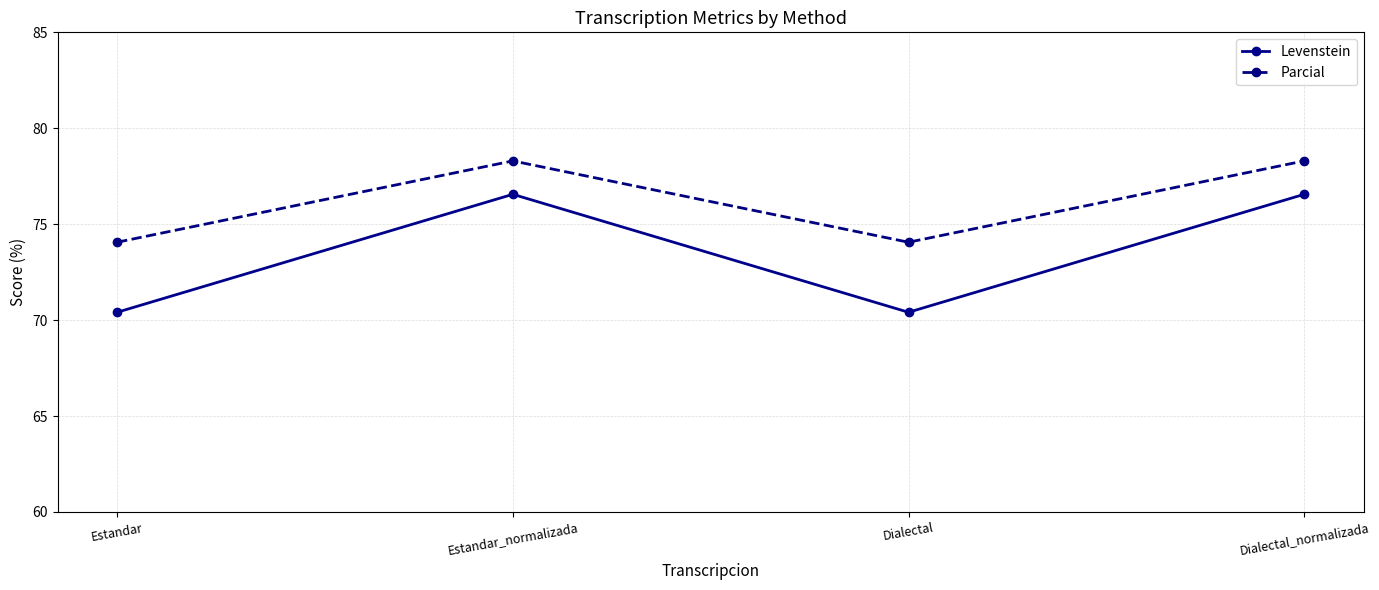

What is the label of the 1st point from the right?

Dialectal_normalizada